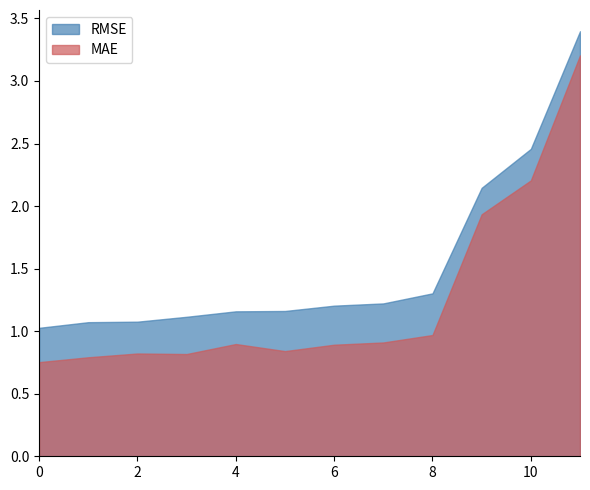

What is the difference between the second highest and second lowest values in the MAE series?

1.4